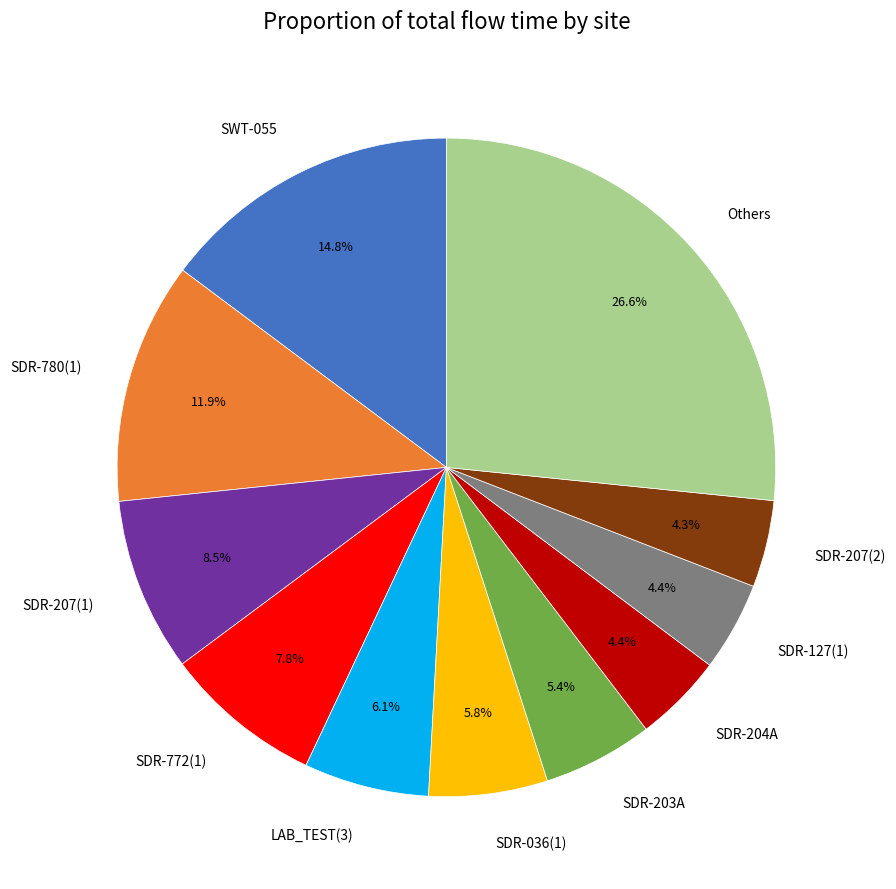

Do SDR-203A and Others together represent more than half of the pie?

No